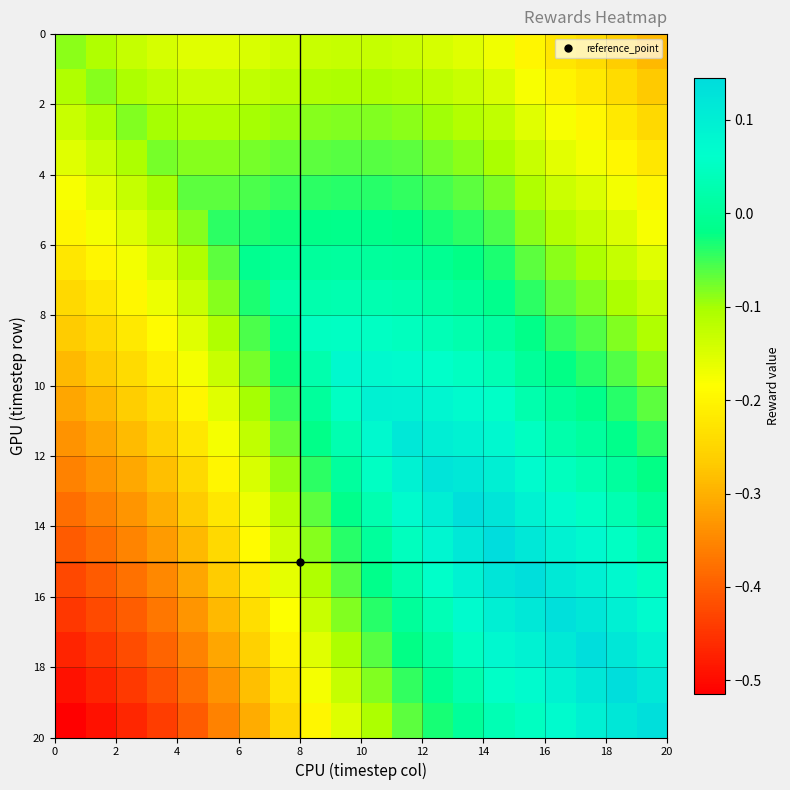

What is the greatest value displayed?

0.1